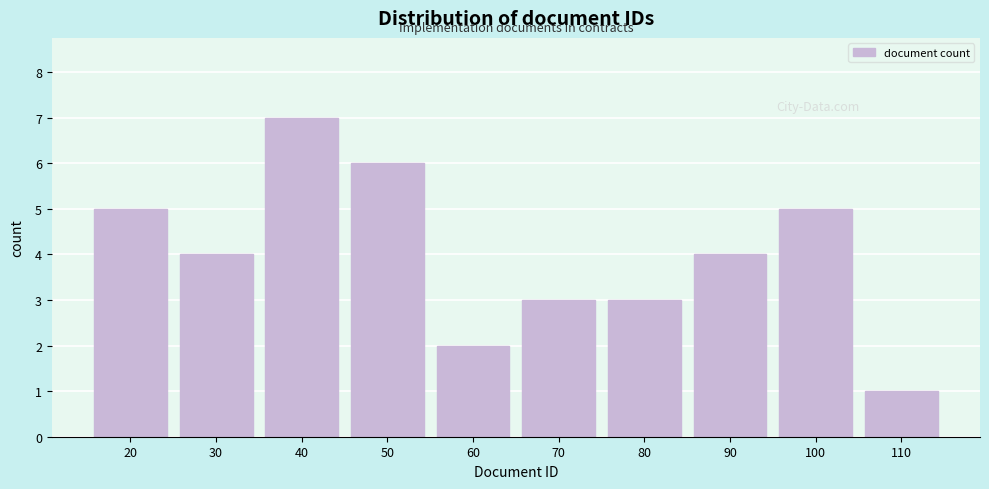

Reading right to left, what are all the values shown in this chart?

1	5	4	3	3	2	6	7	4	5